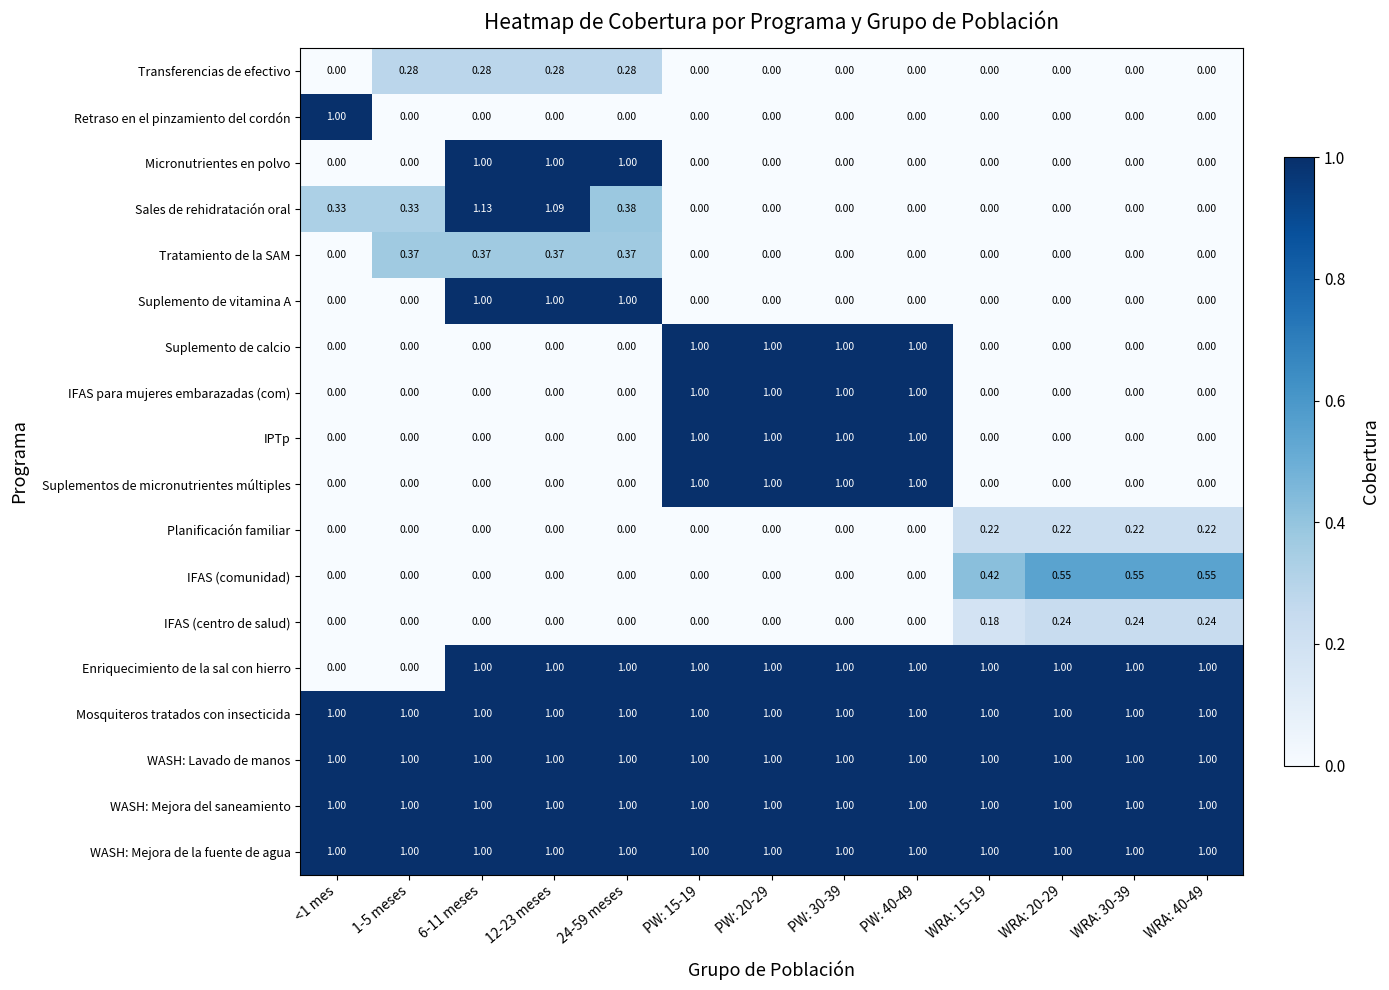

Is the value of Planificación familiar at WRA: 15-19 greater than the value of IPTp at WRA: 20-29?

Yes